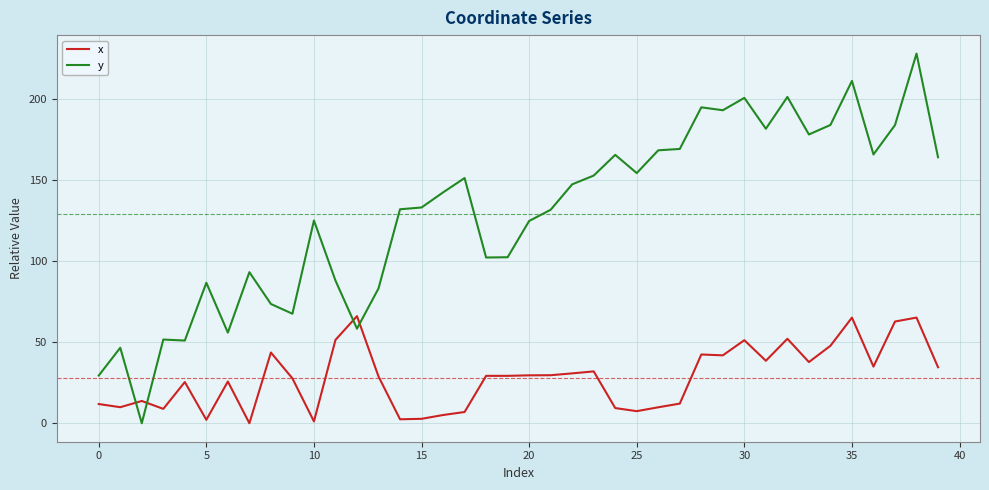

What is the difference between the second highest and minimum values in the y series?

211.2